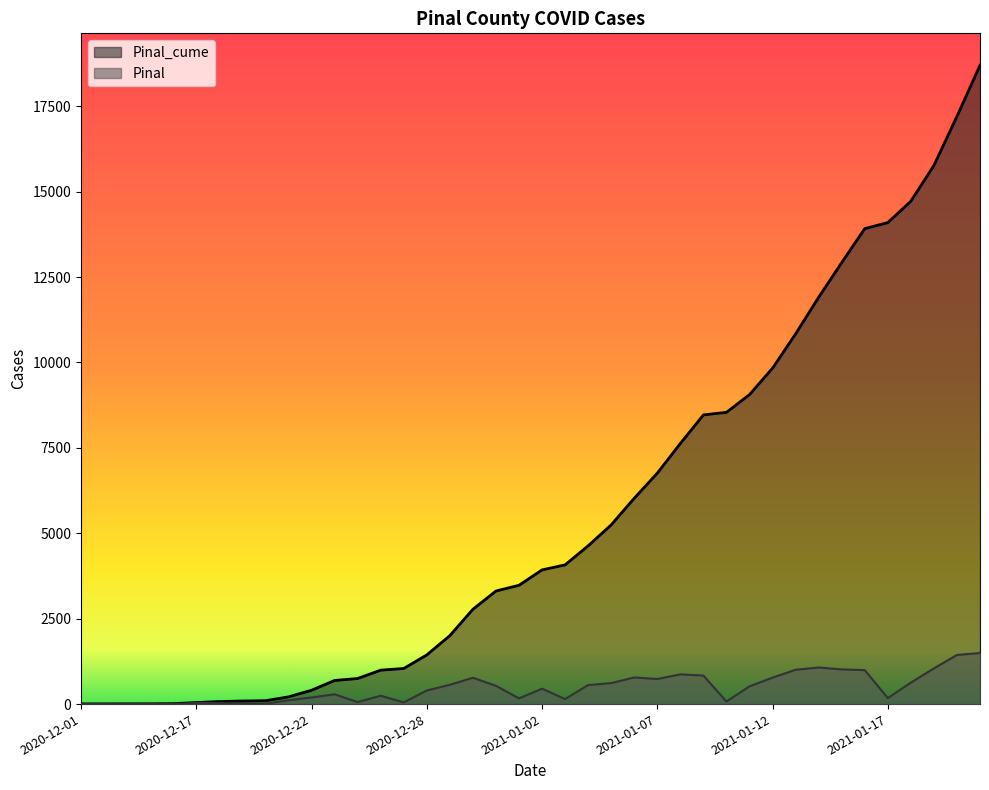

The Pinal_cume series shows 6418 at 2021-01-03. True or false?

False